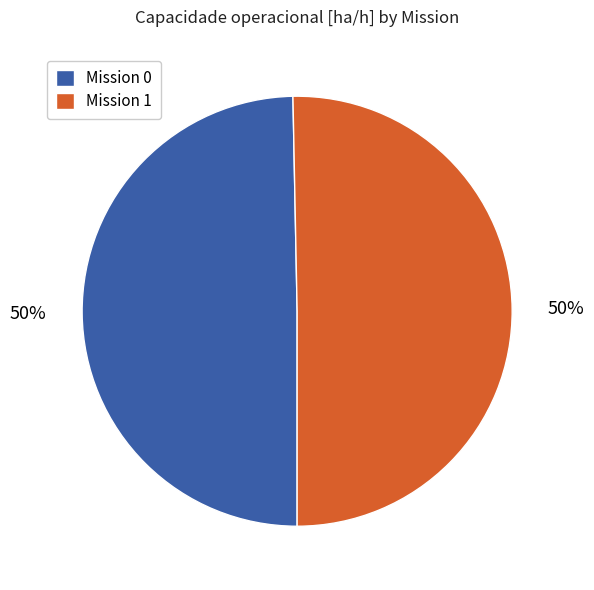

True or false: Mission 0 accounts for 50% of the total.

True